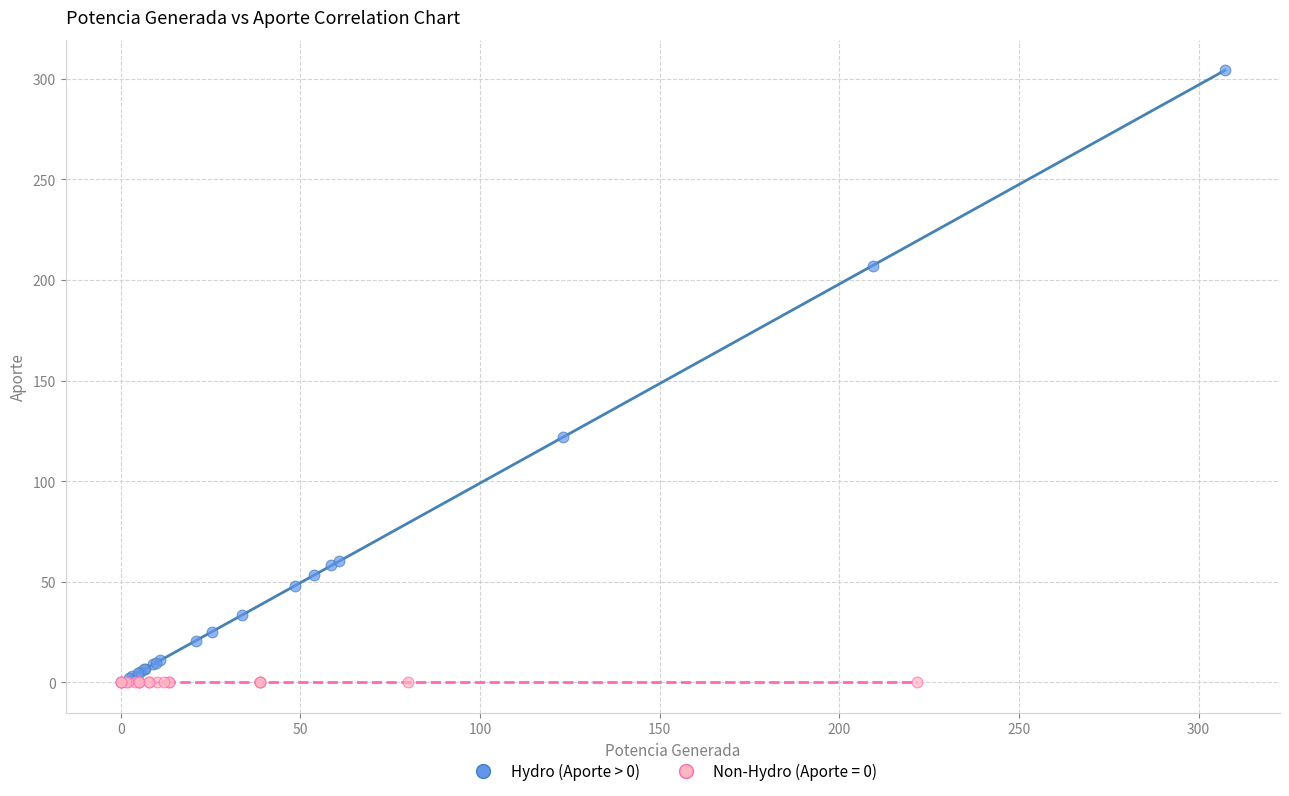

Which series contains the highest Y value?

Hydro (Aporte > 0)